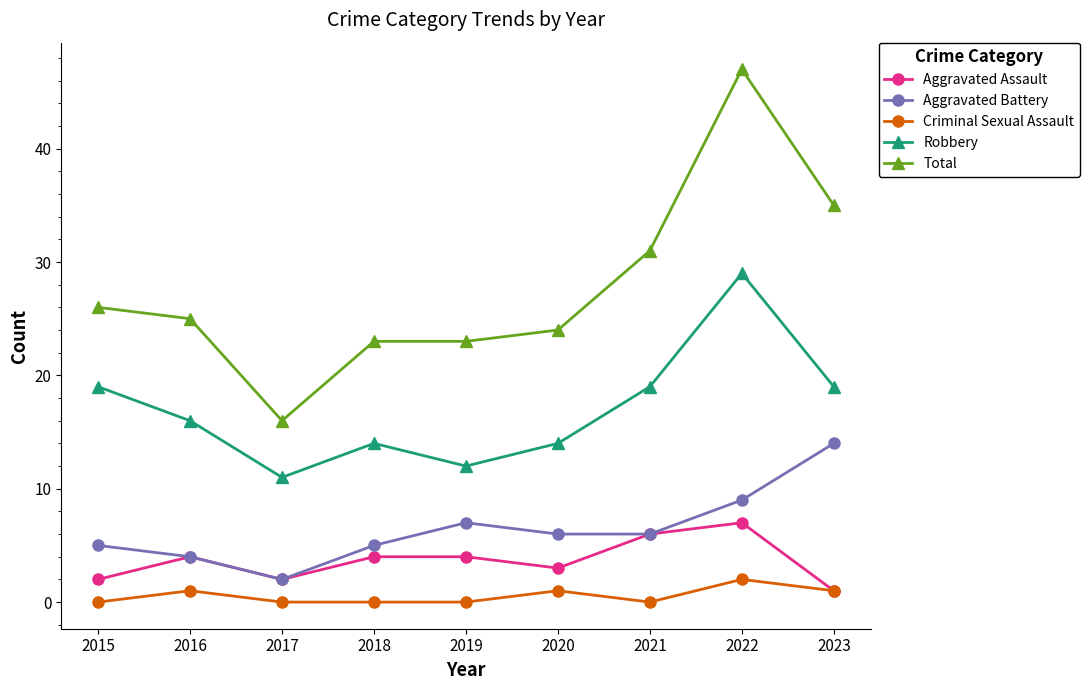

Read the Robbery value at 2018.

14